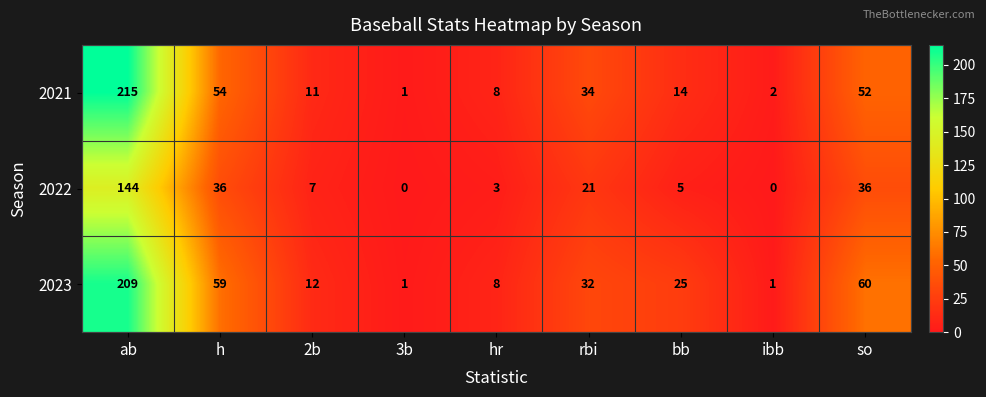

What is the maximum value for 2021?

215